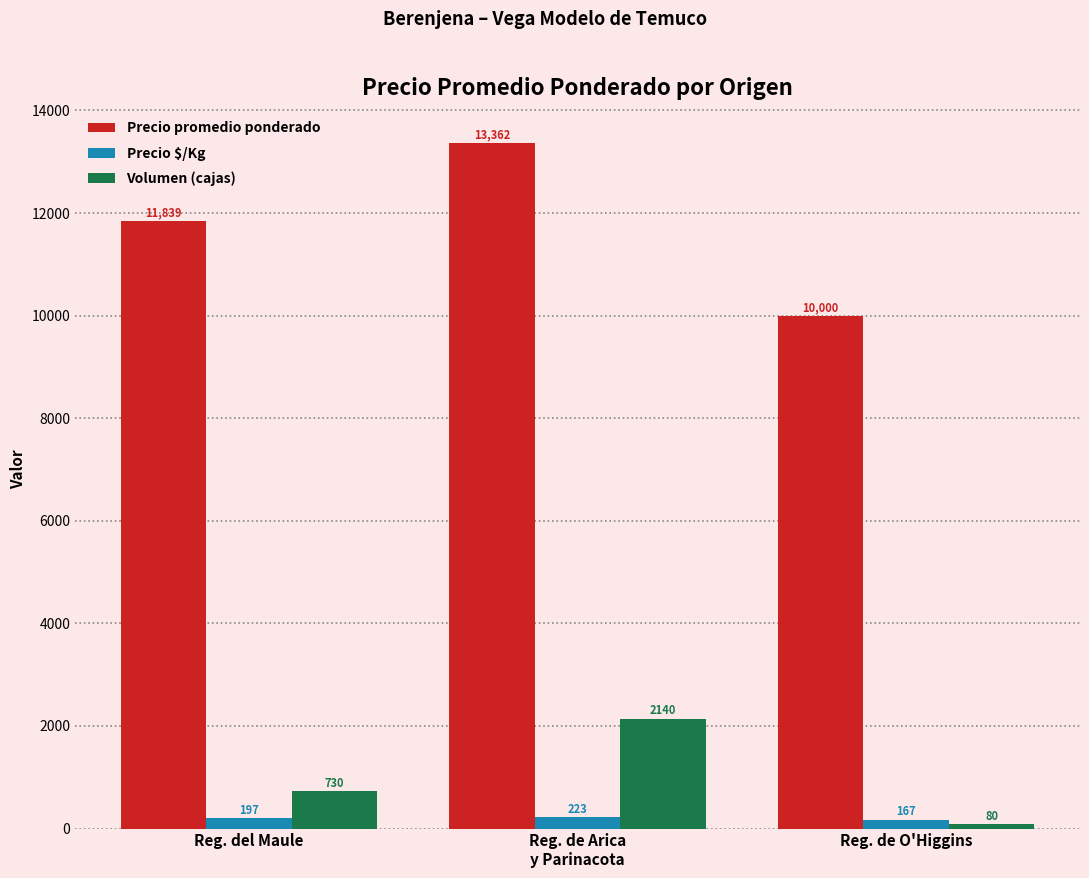

Which series has the largest range (max minus min)?

Precio promedio ponderado